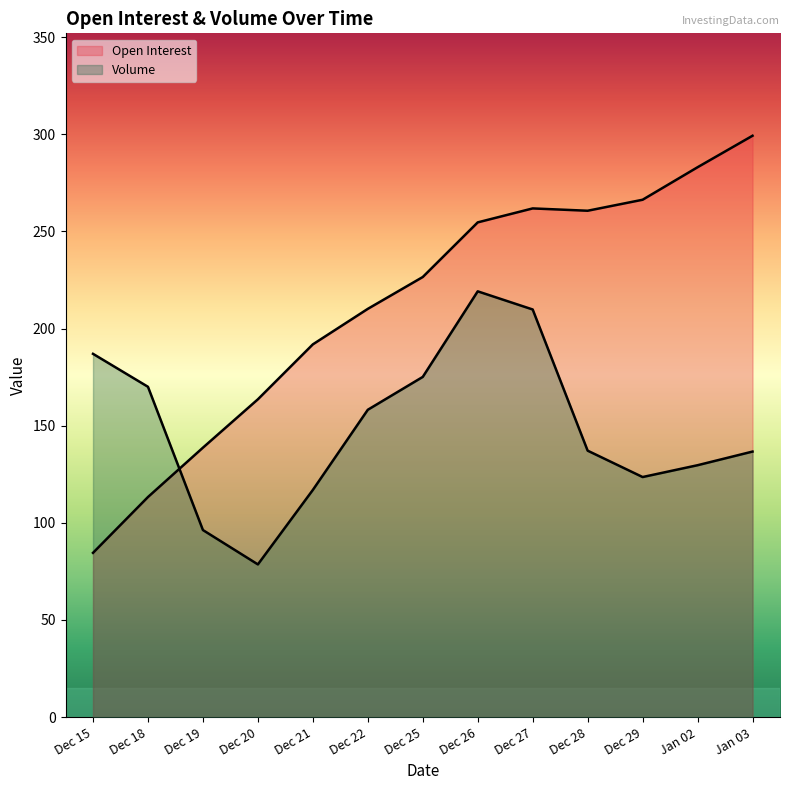

How many data points does each series have?

13